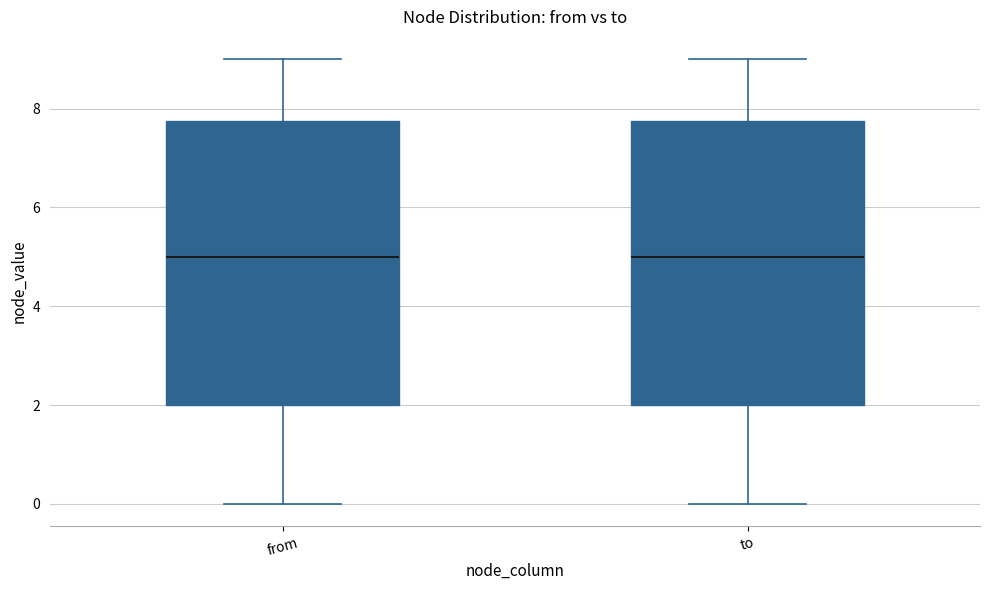

Reading left to right, transcribe this box plot: for each box, give where its median line is, the range the box spans, and where its two whiskers end, as read against the y-axis. The values are not printed on the chart, so give them approximately, as read against the axis.

from: median 5.0, box 2.0 to 7.8, whiskers 0.0 to 9.0
to: median 5.0, box 2.0 to 7.8, whiskers 0.0 to 9.0